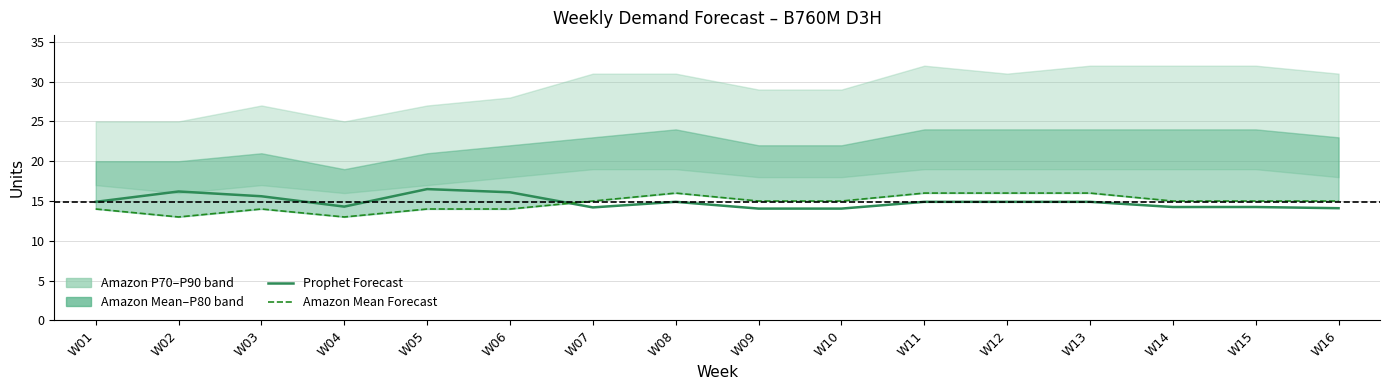

How many lines are shown in the chart?

2